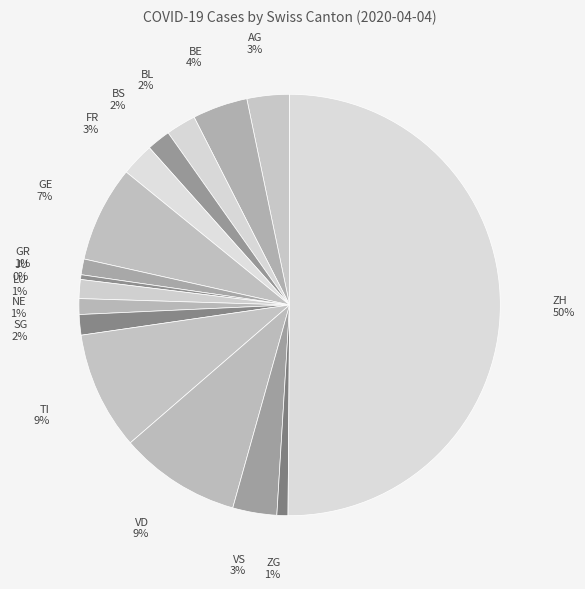

Approximately how many times larger is the value at BE compared to JU?

11.7